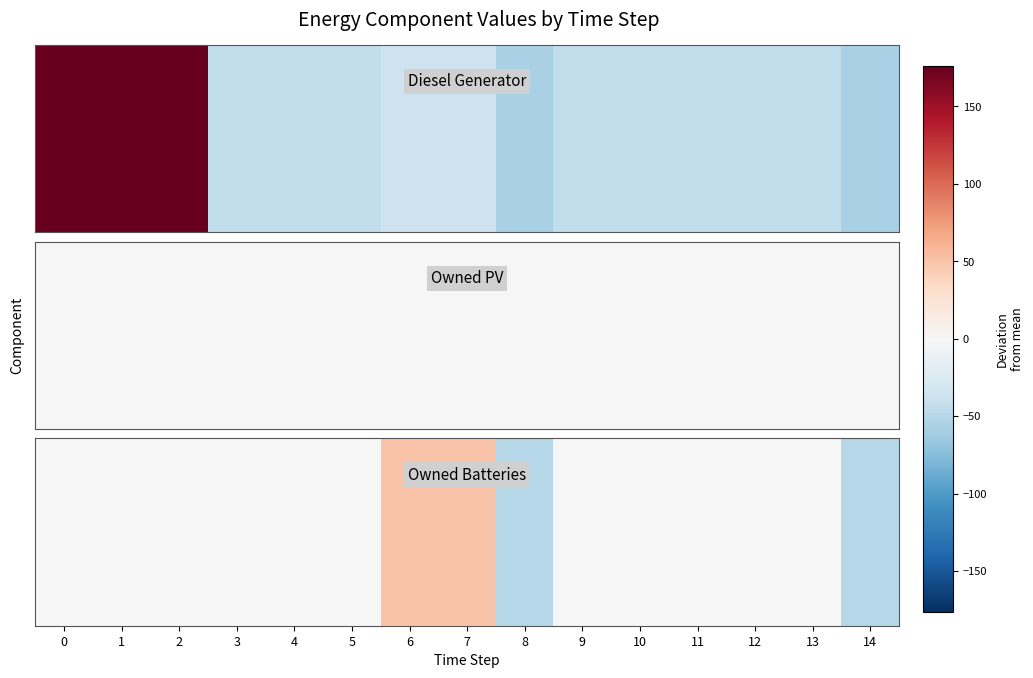

Rank the categories by value from lowest to highest.

8, 14, 0, 1, 2, 3, 4, 5, 9, 10, 11, 12, 13, 6, 7